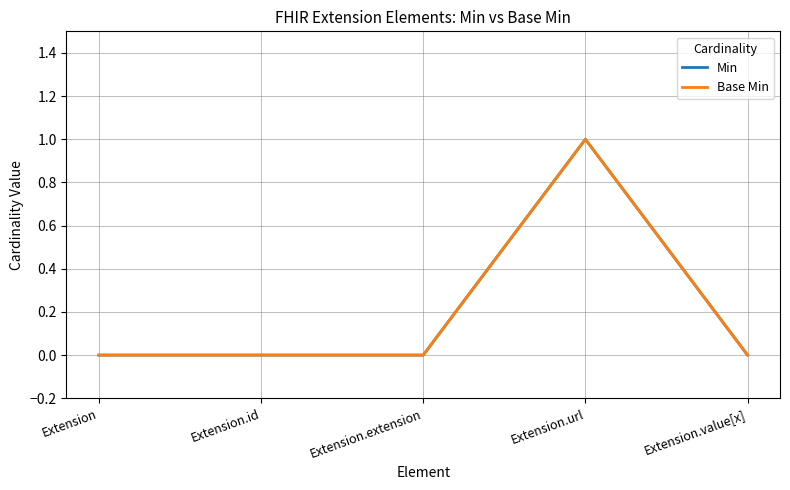

What position from the right is Extension.value[x]?

1